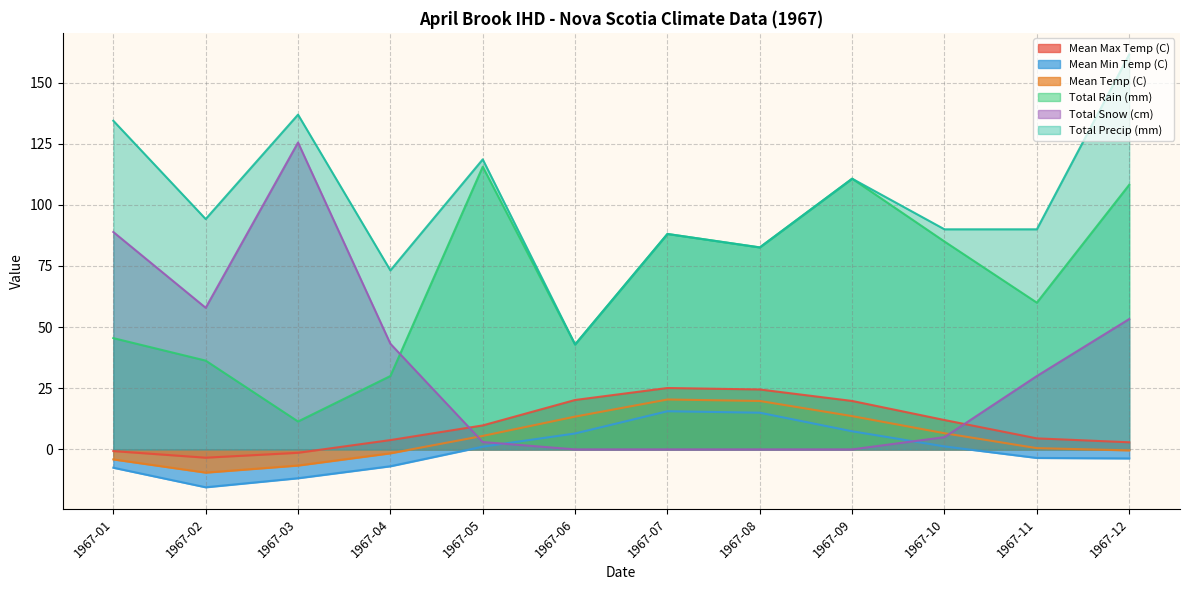

Reading right to left, transcribe all the data shown in this chart.

Mean Max Temp (C): 1967-12=2.9	1967-11=4.5	1967-10=12.0	1967-09=19.8	1967-08=24.5	1967-07=25.1	1967-06=20.2	1967-05=9.8	1967-04=3.8	1967-03=-1.4	1967-02=-3.4	1967-01=-0.7
Mean Min Temp (C): 1967-12=-3.7	1967-11=-3.5	1967-10=1.2	1967-09=7.4	1967-08=15.0	1967-07=15.6	1967-06=6.5	1967-05=1.1	1967-04=-6.9	1967-03=-11.8	1967-02=-15.5	1967-01=-7.5
Mean Temp (C): 1967-12=-0.4	1967-11=0.5	1967-10=6.6	1967-09=13.6	1967-08=19.8	1967-07=20.4	1967-06=13.4	1967-05=5.5	1967-04=-1.6	1967-03=-6.6	1967-02=-9.5	1967-01=-4.1
Total Rain (mm): 1967-12=108.2	1967-11=60.0	1967-10=85.0	1967-09=110.7	1967-08=82.6	1967-07=88.1	1967-06=42.9	1967-05=115.6	1967-04=30.0	1967-03=11.4	1967-02=36.3	1967-01=45.5
Total Snow (cm): 1967-12=53.3	1967-11=30.0	1967-10=5.0	1967-09=0.0	1967-08=0.0	1967-07=0.0	1967-06=0.0	1967-05=3.0	1967-04=43.2	1967-03=125.5	1967-02=57.9	1967-01=88.9
Total Precip (mm): 1967-12=161.5	1967-11=90.0	1967-10=90.0	1967-09=110.7	1967-08=82.6	1967-07=88.1	1967-06=42.9	1967-05=118.6	1967-04=73.2	1967-03=136.9	1967-02=94.2	1967-01=134.4